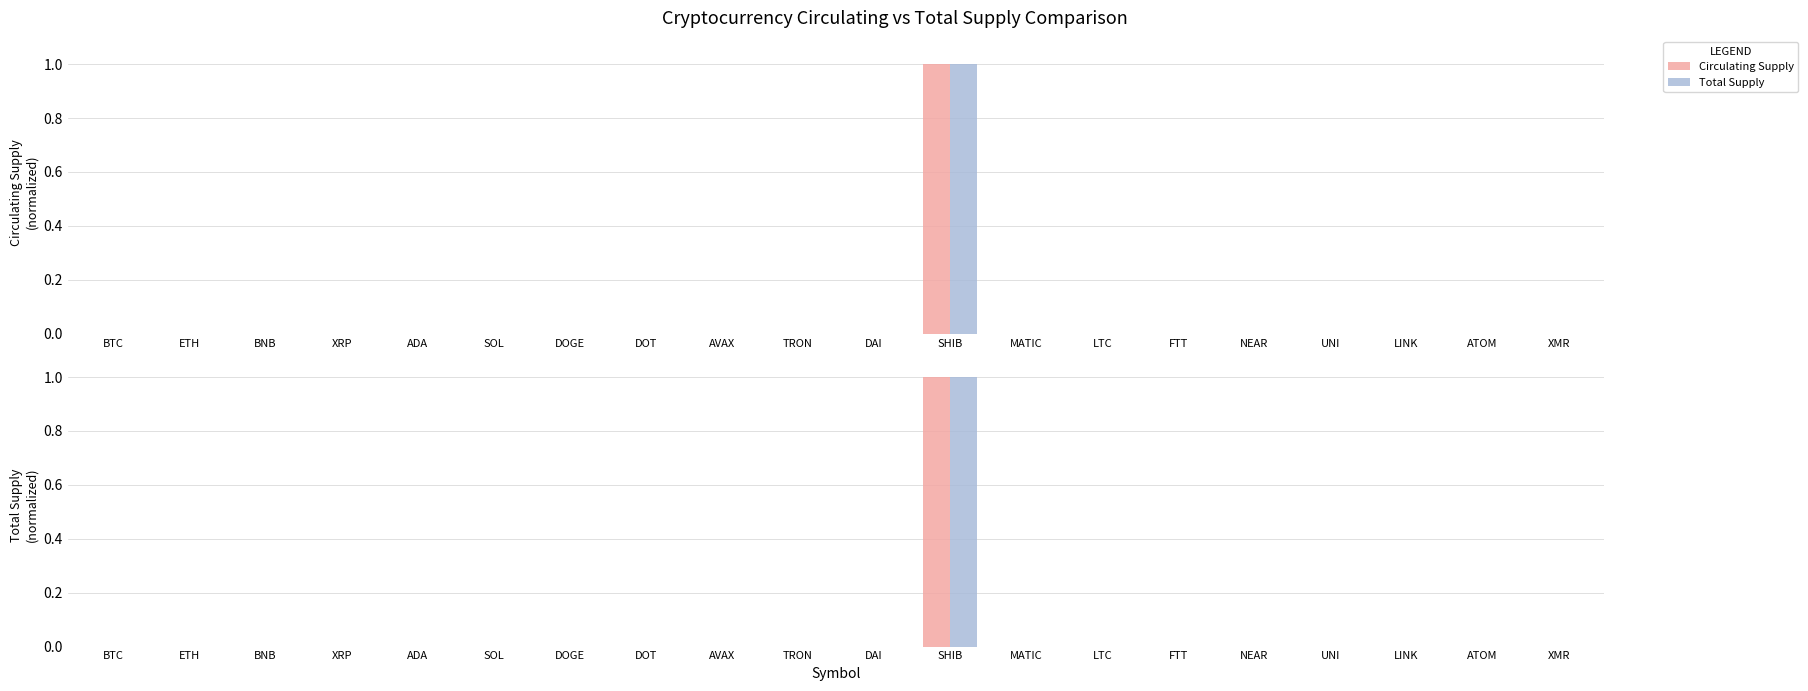

Reading left to right, transcribe all the data shown in this chart.

Circulating Supply: 0.0	0.0	0.0	0.0	0.0	0.0	0.0	0.0	0.0	0.0	0.0	1.0	0.0	0.0	0.0	0.0	0.0	0.0	0.0	0.0
Total Supply: 0.0	0.0	0.0	0.0	0.0	0.0	0.0	0.0	0.0	0.0	0.0	1.0	0.0	0.0	0.0	0.0	0.0	0.0	0.0	0.0